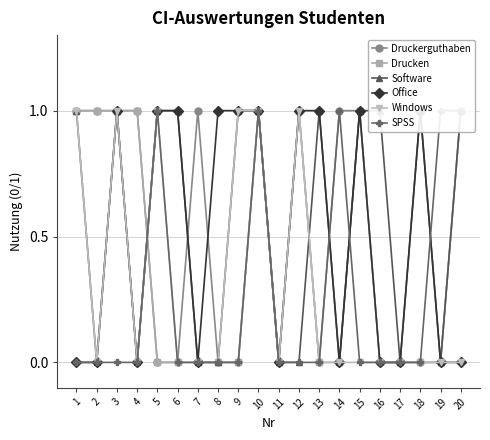

True or false: Drucken has a value of 0 at 5.

True